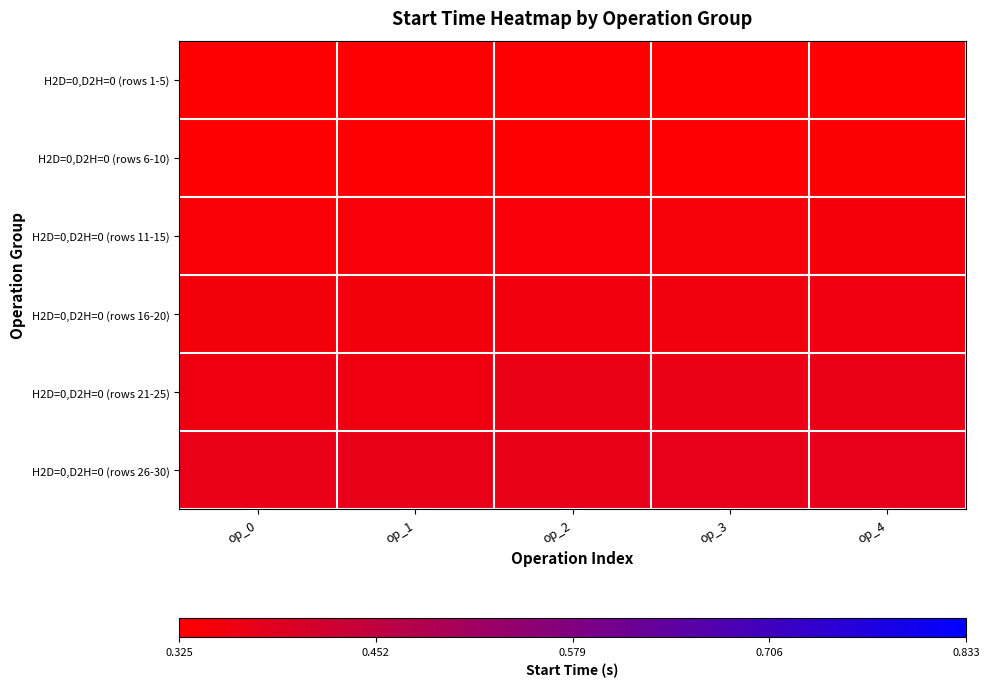

What is the spread (max minus min) of values at op_4?

0.1